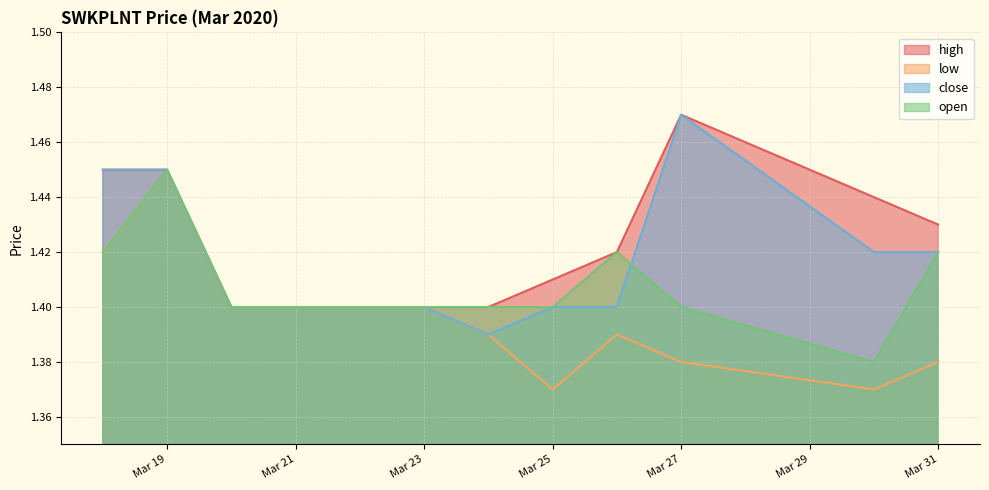

At which category does the chart reach its peak across all series?

Mar 27